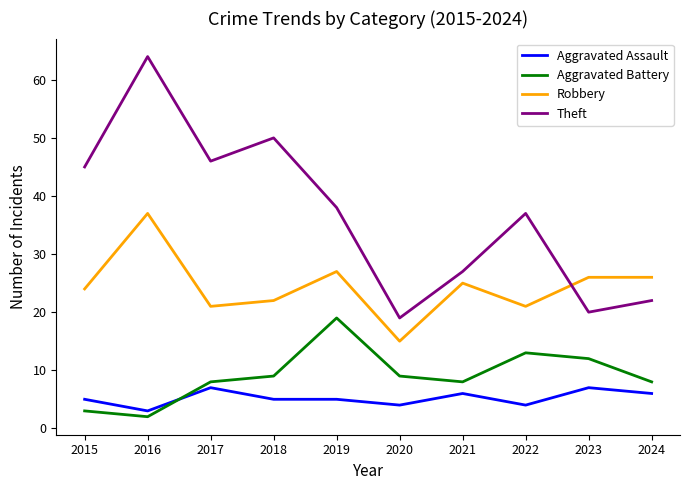

At which category does the chart reach its peak across all series?

2016